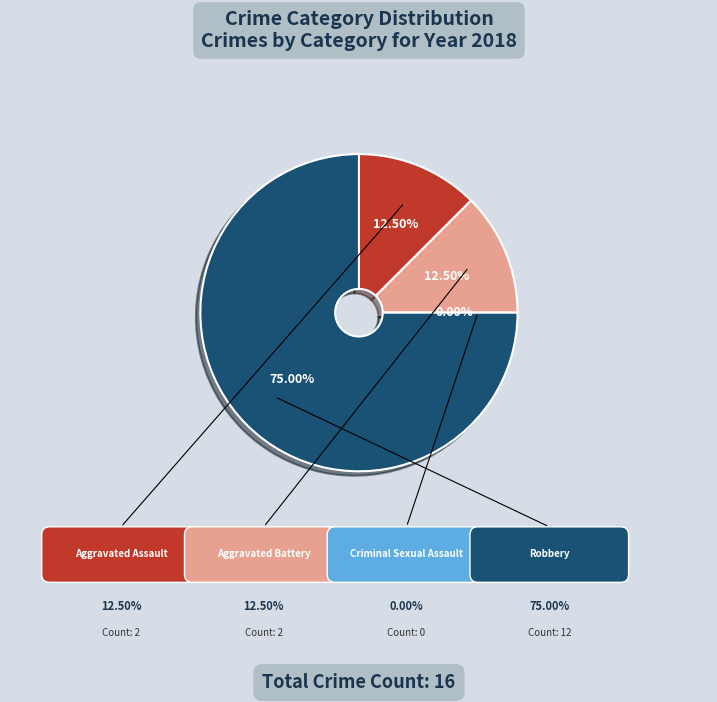

To the nearest percent, what is the average slice percentage?

25%